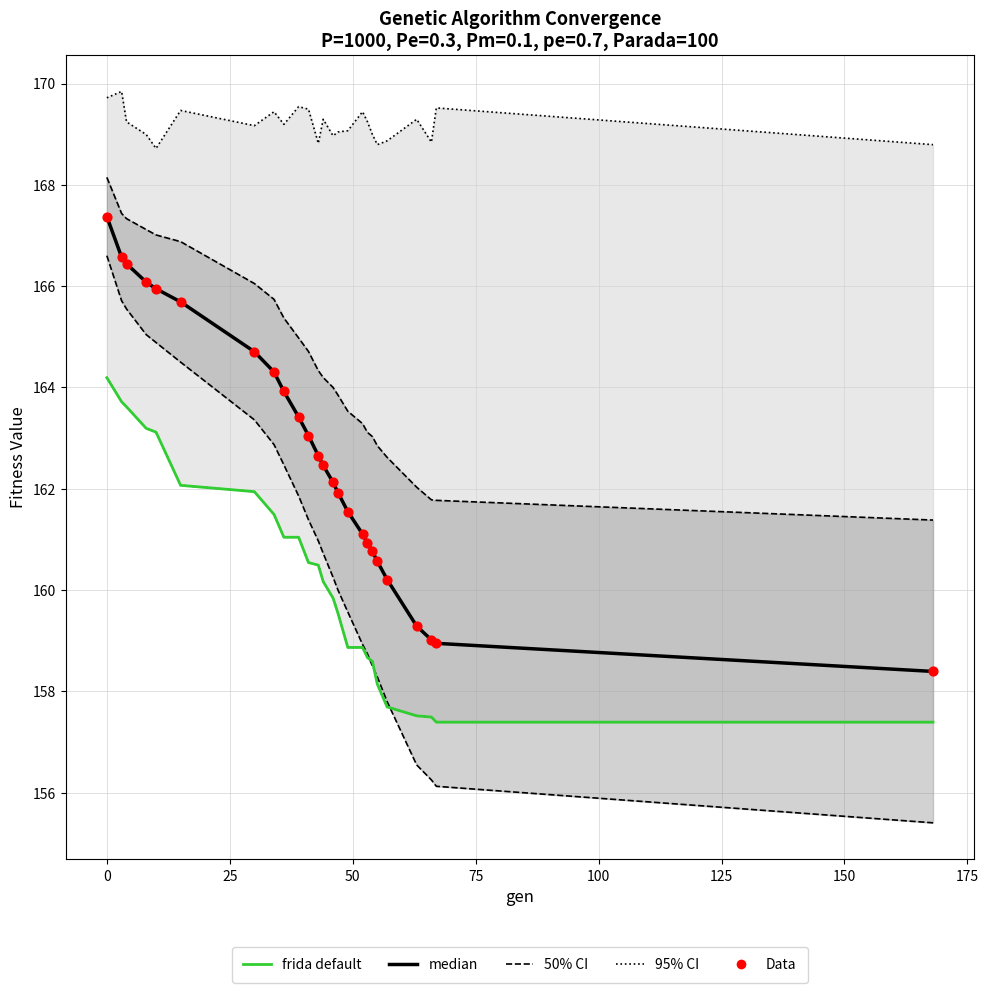

What are all the series names shown in the legend?

95% CI, 50% CI, median, frida default, Data